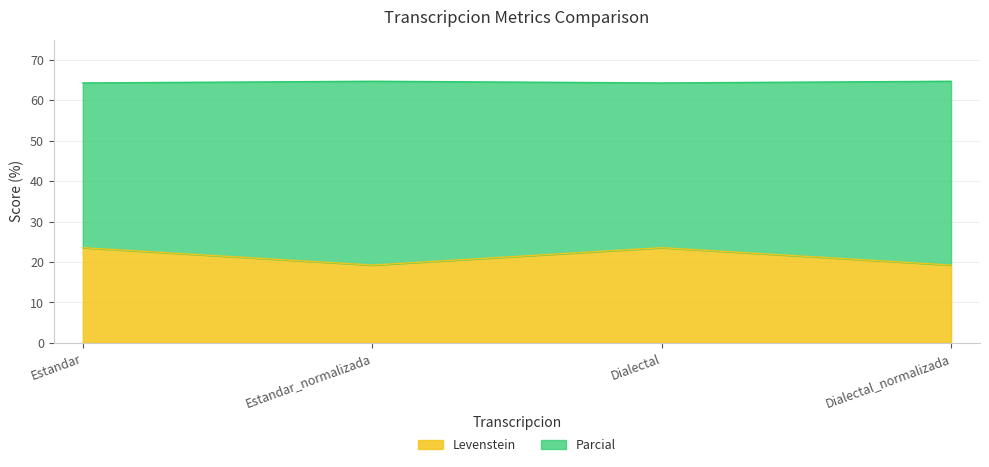

The value of Levenstein at Dialectal is 39.7. True or false?

False